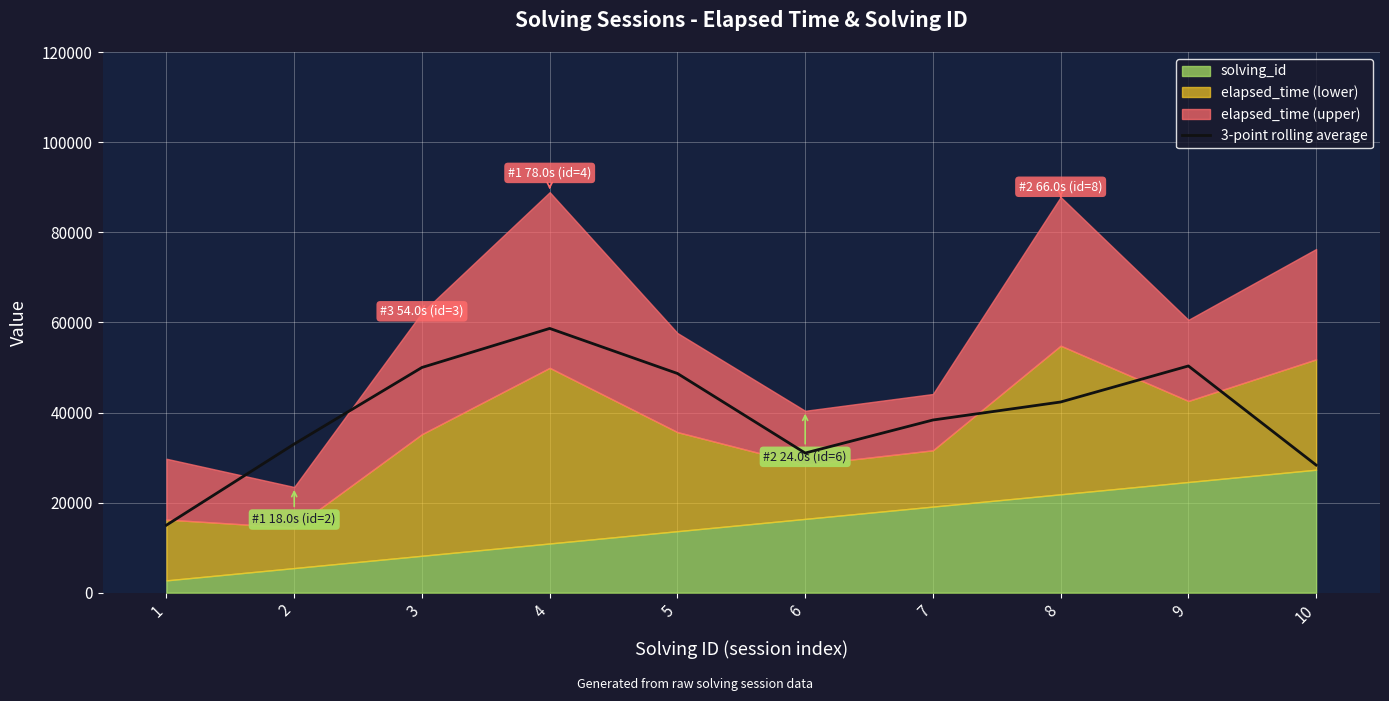

True or false: the data has more than 0 interior local peaks.

True